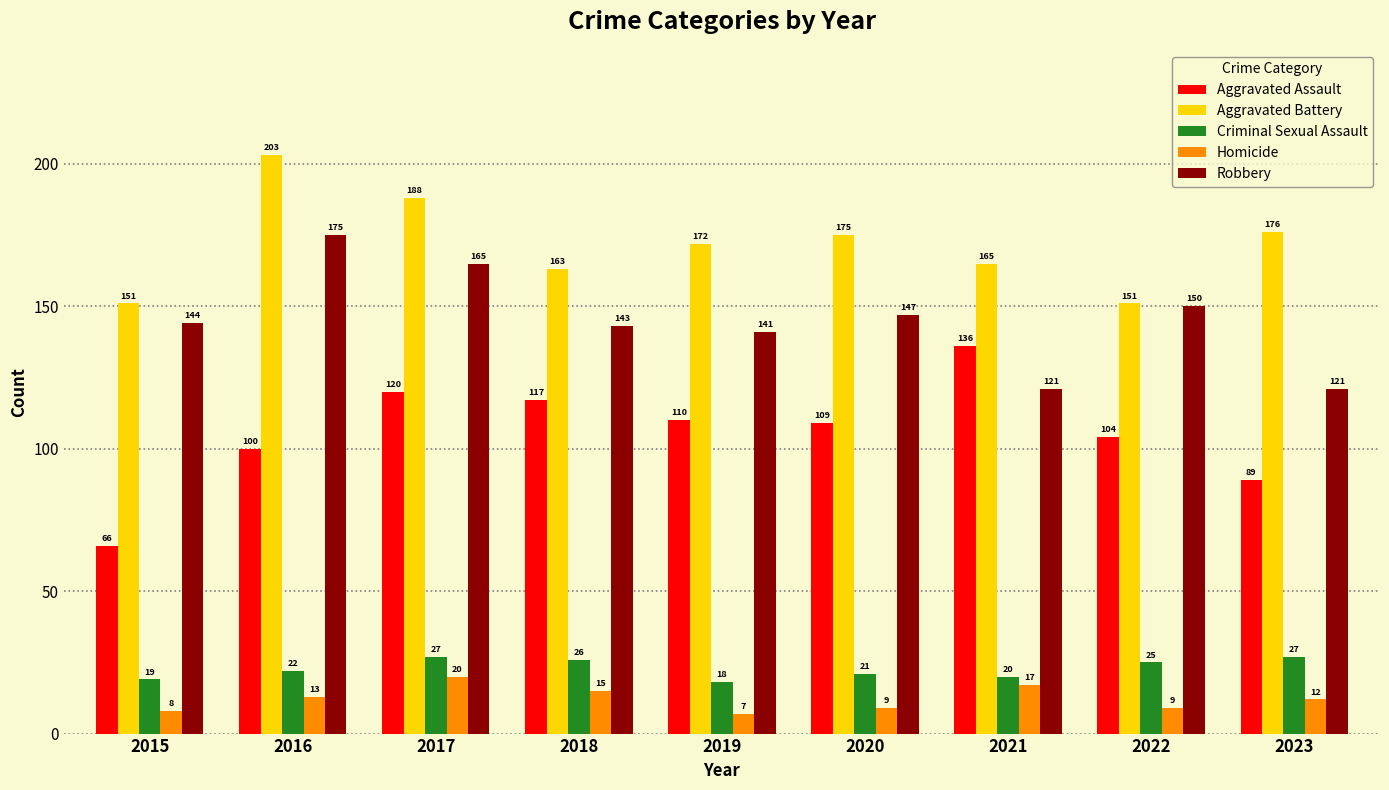

Which series changed the most between 2015 and 2017?

Aggravated Assault